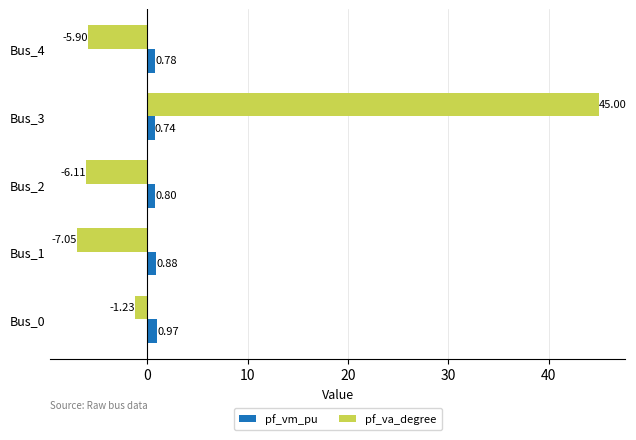

What is the difference between the maximum and minimum values in the pf_va_degree series?

52.0